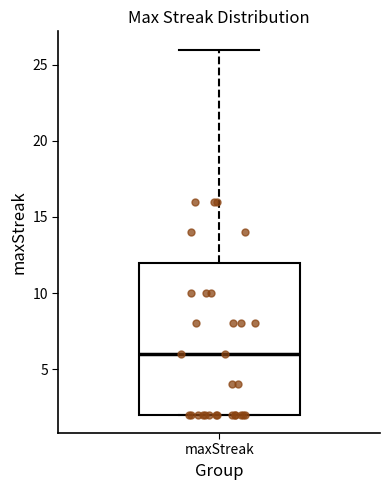

Read this box plot against the y-axis: the position of the median line, the range covered by the box, and the ends of both whiskers. The values are not printed on the chart, so give them approximately, as read against the axis.

median 6, box 2 to 12, whiskers 2 to 26